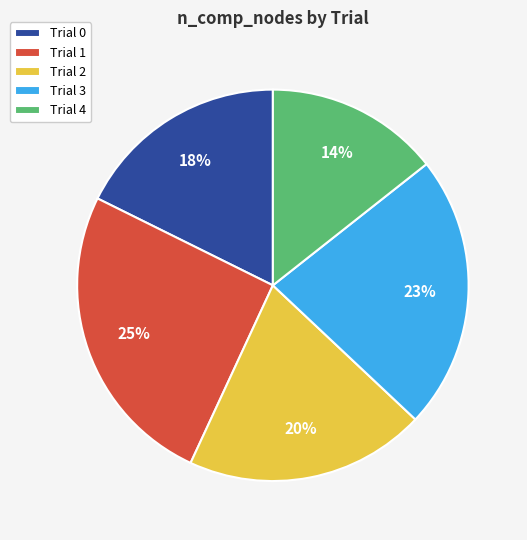

The Trial 1 slice represents 20% of the pie. True or false?

False